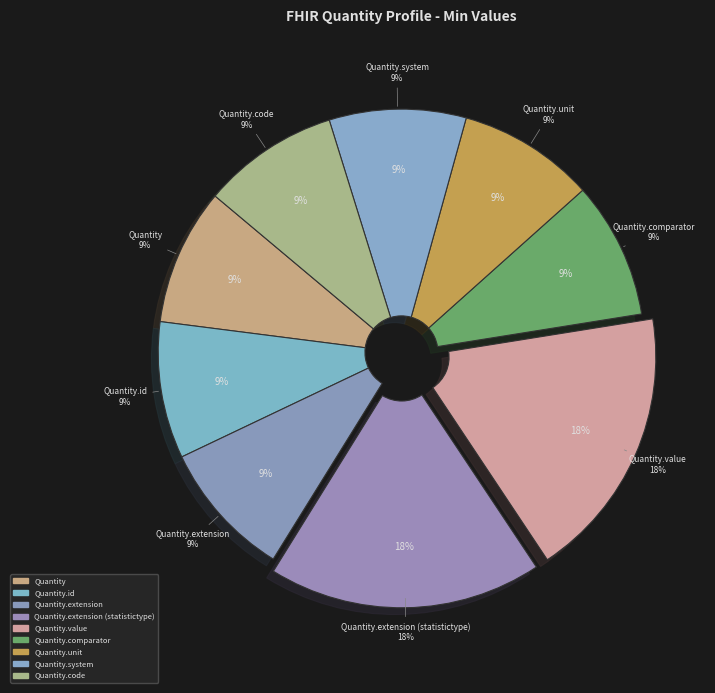

How many slices are in this pie chart?

9